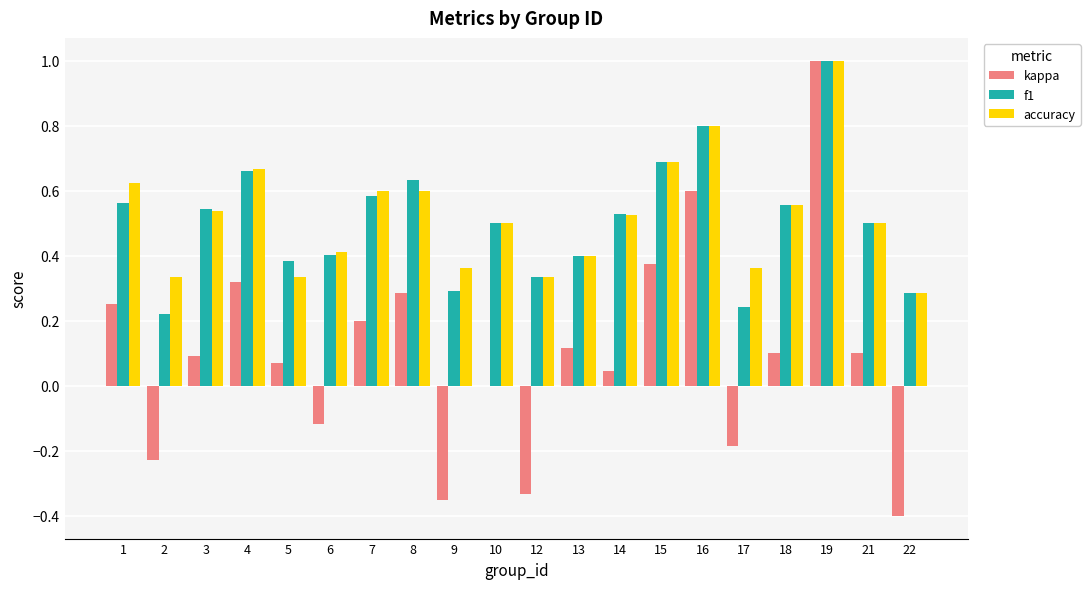

Count the f1 values in the range 0 to 1.

20